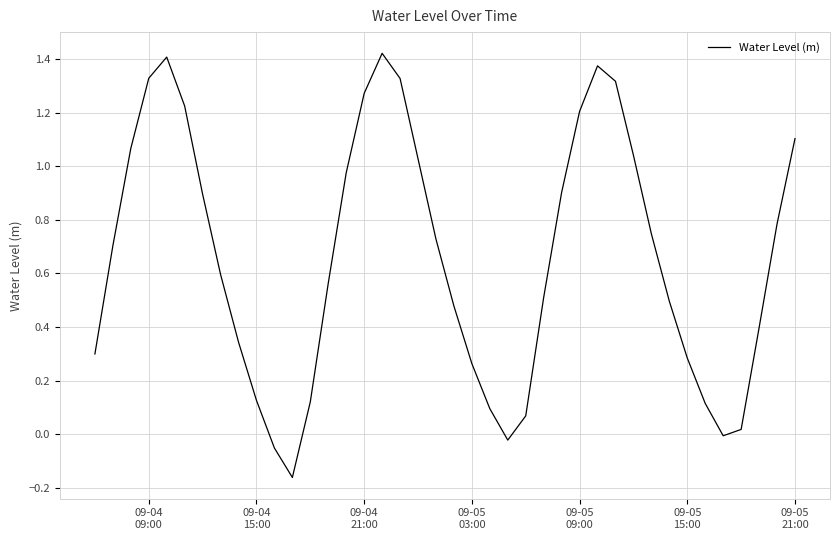

Does the chart have visible grid lines?

Yes